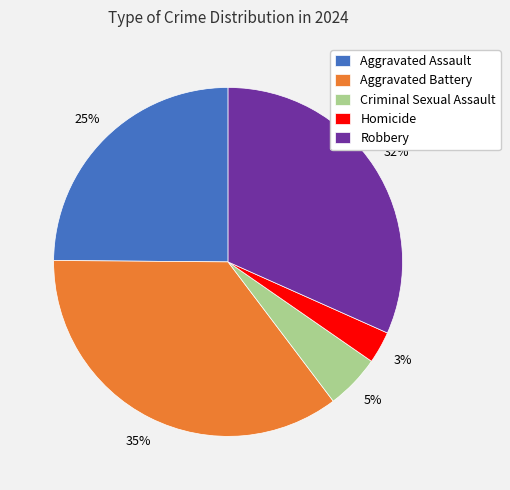

Which slice is the largest?

Aggravated Battery